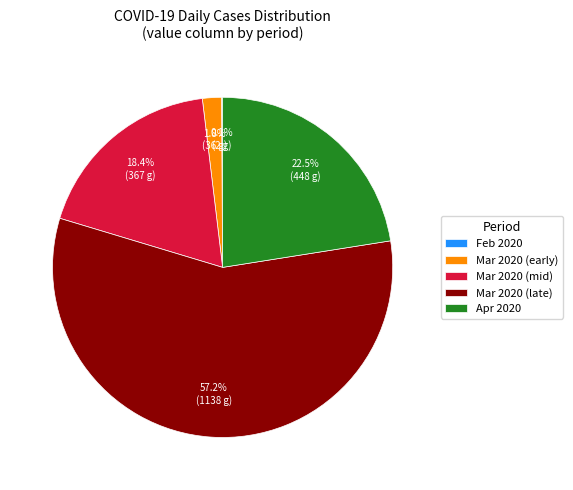

Between Apr 2020 and Mar 2020 (late), which is larger?

Mar 2020 (late)